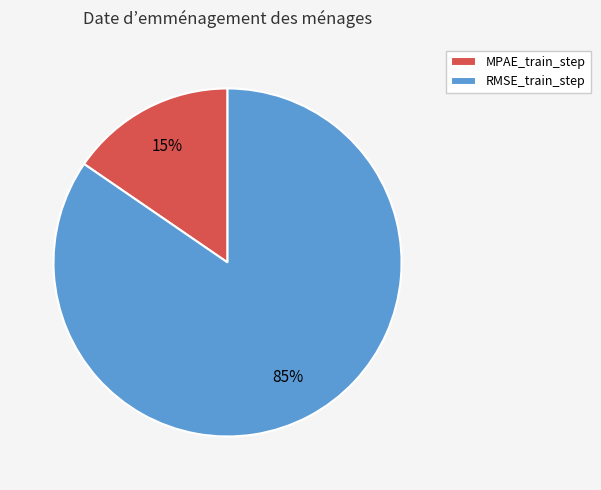

Count the number of slices in the pie.

2